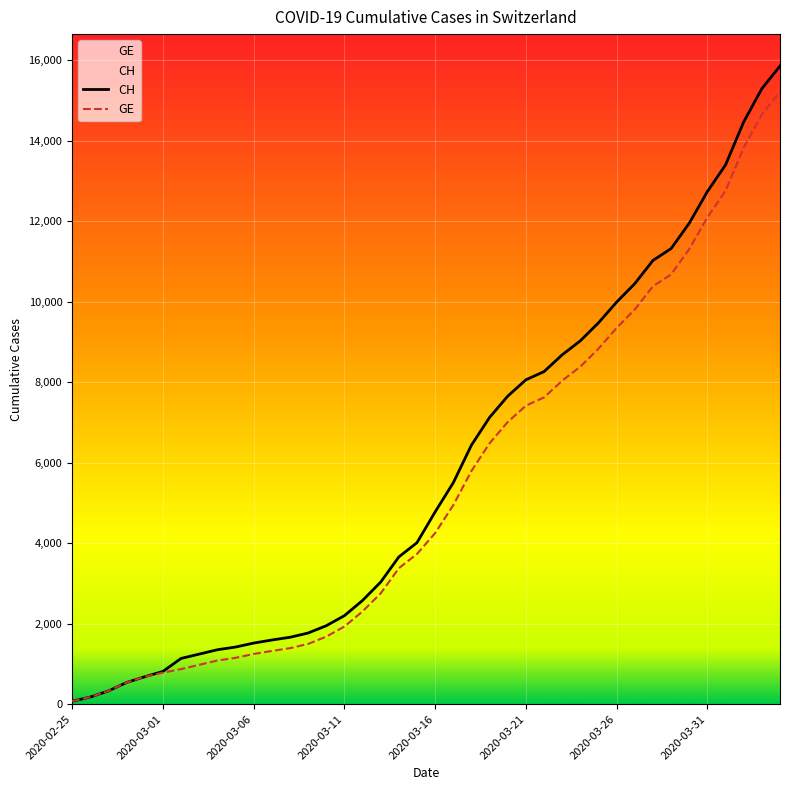

Which series has the largest range (max minus min)?

CH